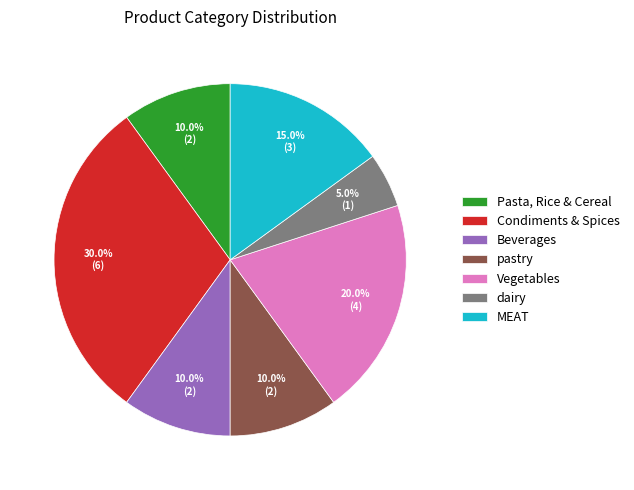

The Vegetables slice represents 26% of the pie. True or false?

False